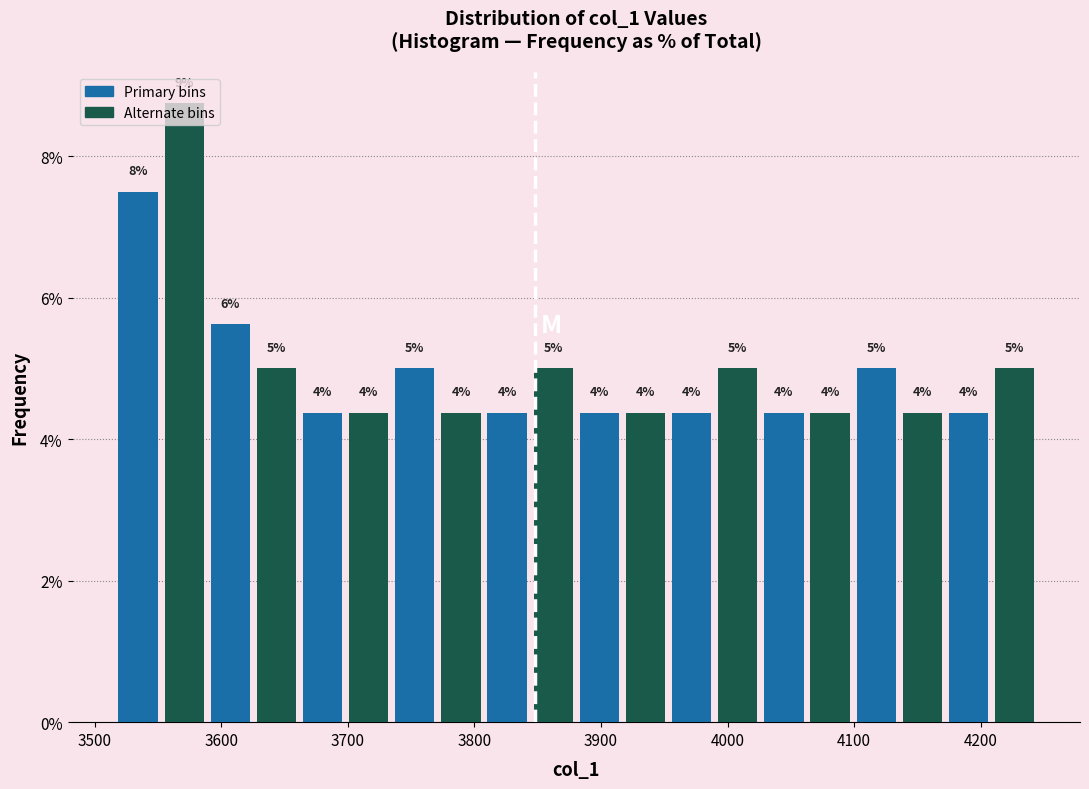

Read against the x-axis, roughly where is the centre of the tallest bar?

3570